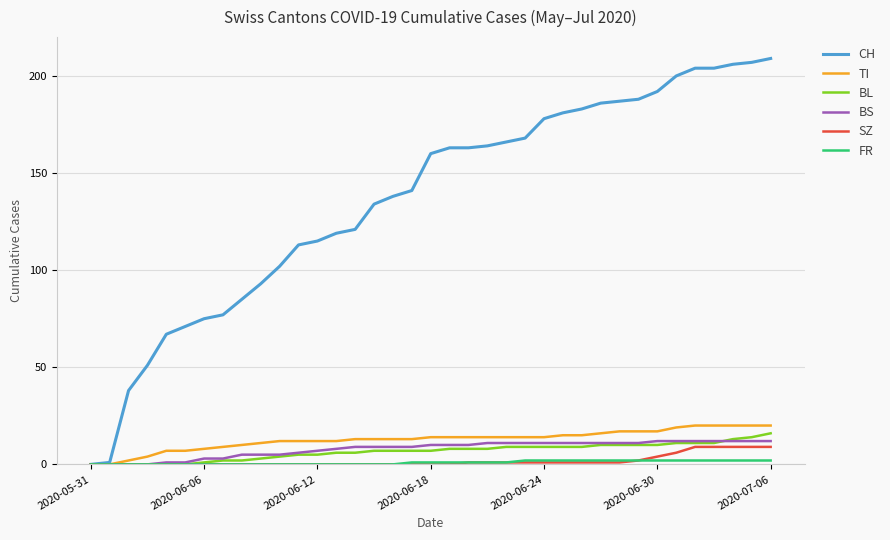

How many values in CH are above zero?

36